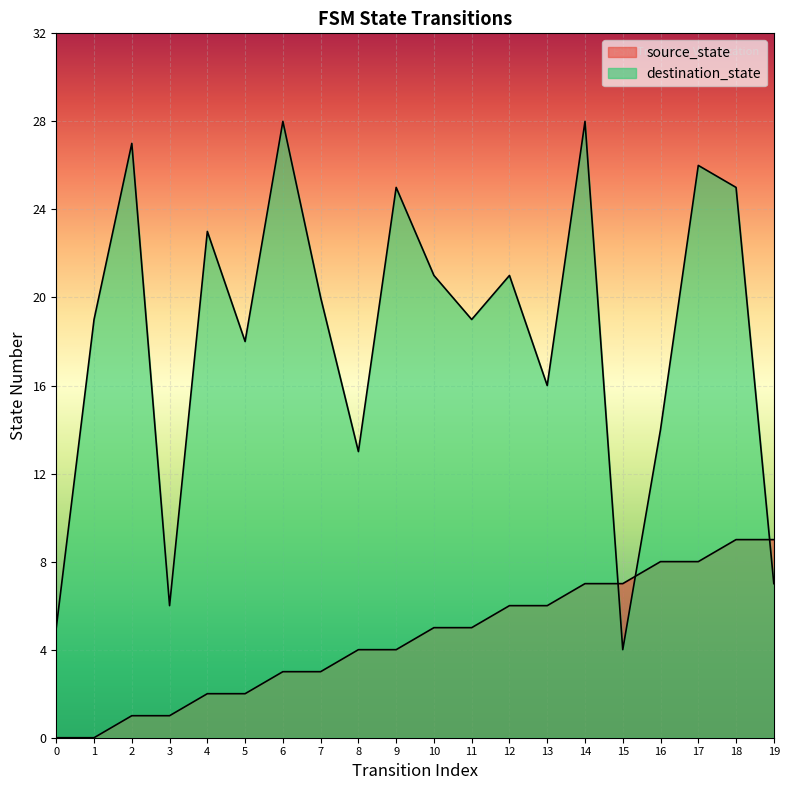

Which series has the largest total across all categories?

destination_state